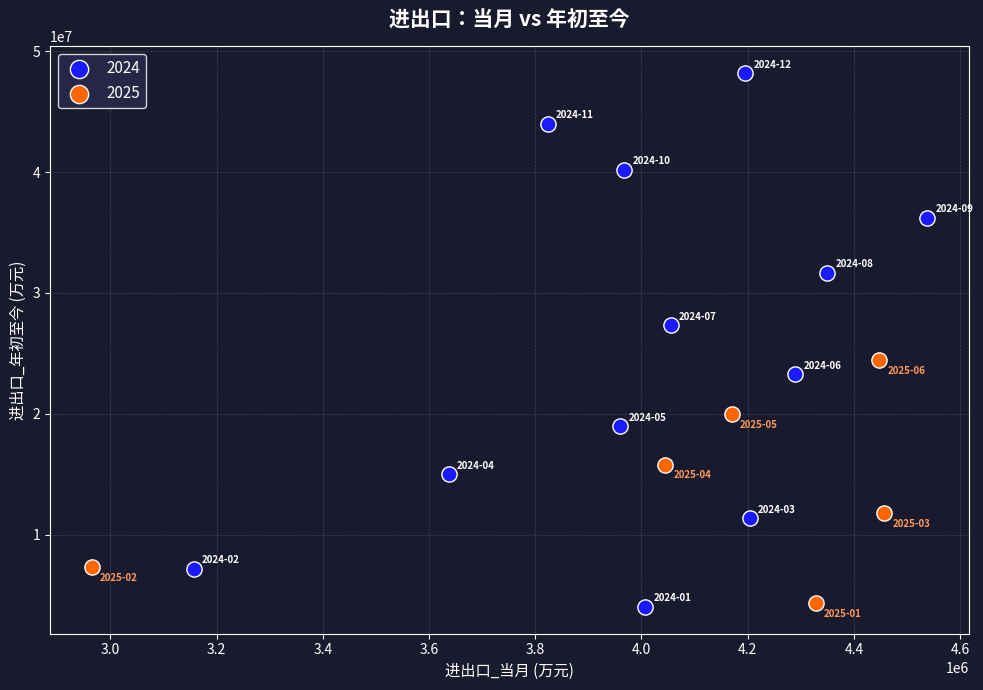

Which series has the largest Y range (max minus min)?

2024